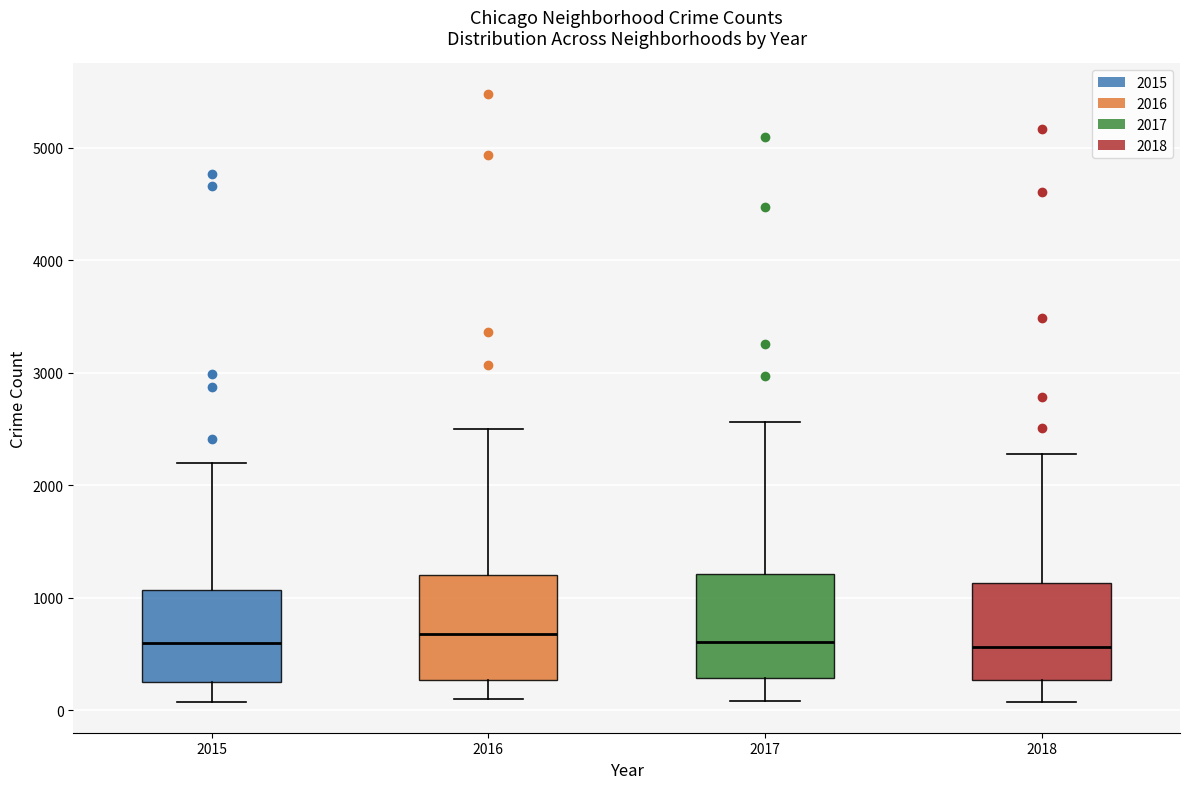

Reading left to right, transcribe this box plot: for each box, give where its median line is, the range the box spans, and where its two whiskers end, as read against the y-axis. The values are not printed on the chart, so give them approximately, as read against the axis.

2015: median 600, box 300 to 1100, whiskers 100 to 2200
2016: median 700, box 300 to 1200, whiskers 100 to 2500
2017: median 600, box 300 to 1200, whiskers 100 to 2600
2018: median 600, box 300 to 1100, whiskers 100 to 2300